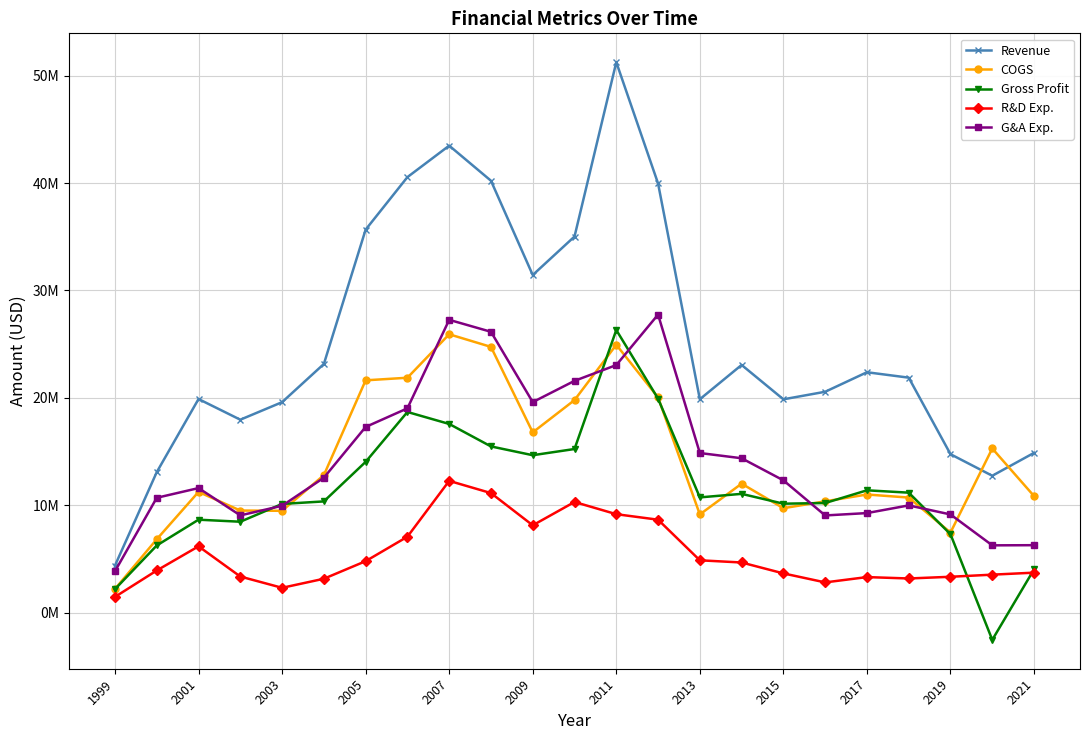

What are all the series names shown in the legend?

Revenue, COGS, Gross Profit, R&D Exp., G&A Exp.